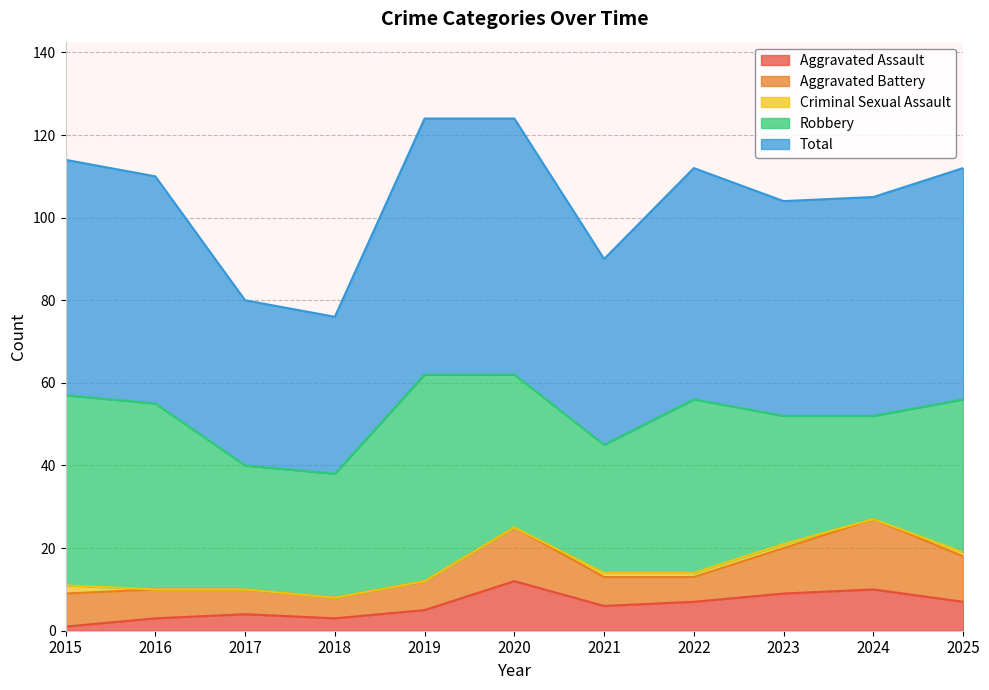

At how many categories does at least one series exceed 36?

11